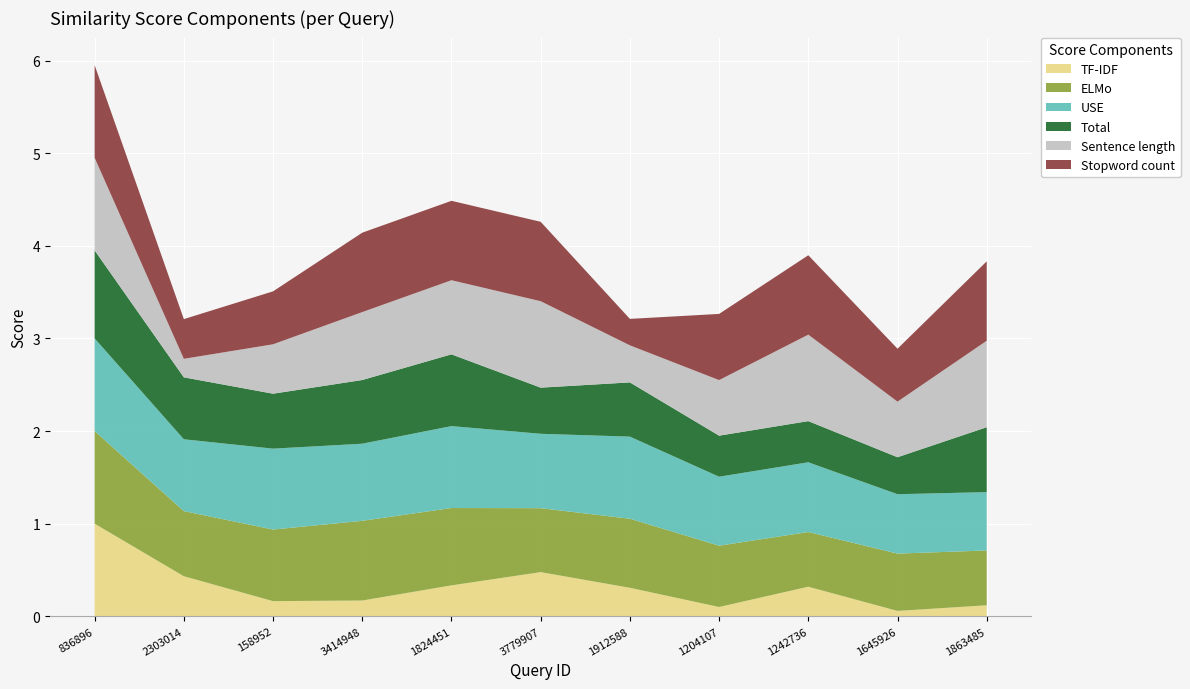

Reading left to right, list all the values displayed in this chart.

TF-IDF: 836896=1.0	2303014=0.4	158952=0.2	3414948=0.2	1824451=0.3	3779907=0.5	1912588=0.3	1204107=0.1	1242736=0.3	1645926=0.1	1863485=0.1
ELMo: 836896=1.0	2303014=0.7	158952=0.8	3414948=0.9	1824451=0.8	3779907=0.7	1912588=0.7	1204107=0.7	1242736=0.6	1645926=0.6	1863485=0.6
USE: 836896=1.0	2303014=0.8	158952=0.9	3414948=0.8	1824451=0.9	3779907=0.8	1912588=0.9	1204107=0.7	1242736=0.8	1645926=0.6	1863485=0.6
Total: 836896=0.9	2303014=0.7	158952=0.6	3414948=0.7	1824451=0.8	3779907=0.5	1912588=0.6	1204107=0.4	1242736=0.4	1645926=0.4	1863485=0.7
Sentence length: 836896=1.0	2303014=0.2	158952=0.5	3414948=0.7	1824451=0.8	3779907=0.9	1912588=0.4	1204107=0.6	1242736=0.9	1645926=0.6	1863485=0.9
Stopword count: 836896=1.0	2303014=0.4	158952=0.6	3414948=0.9	1824451=0.9	3779907=0.9	1912588=0.3	1204107=0.7	1242736=0.9	1645926=0.6	1863485=0.9